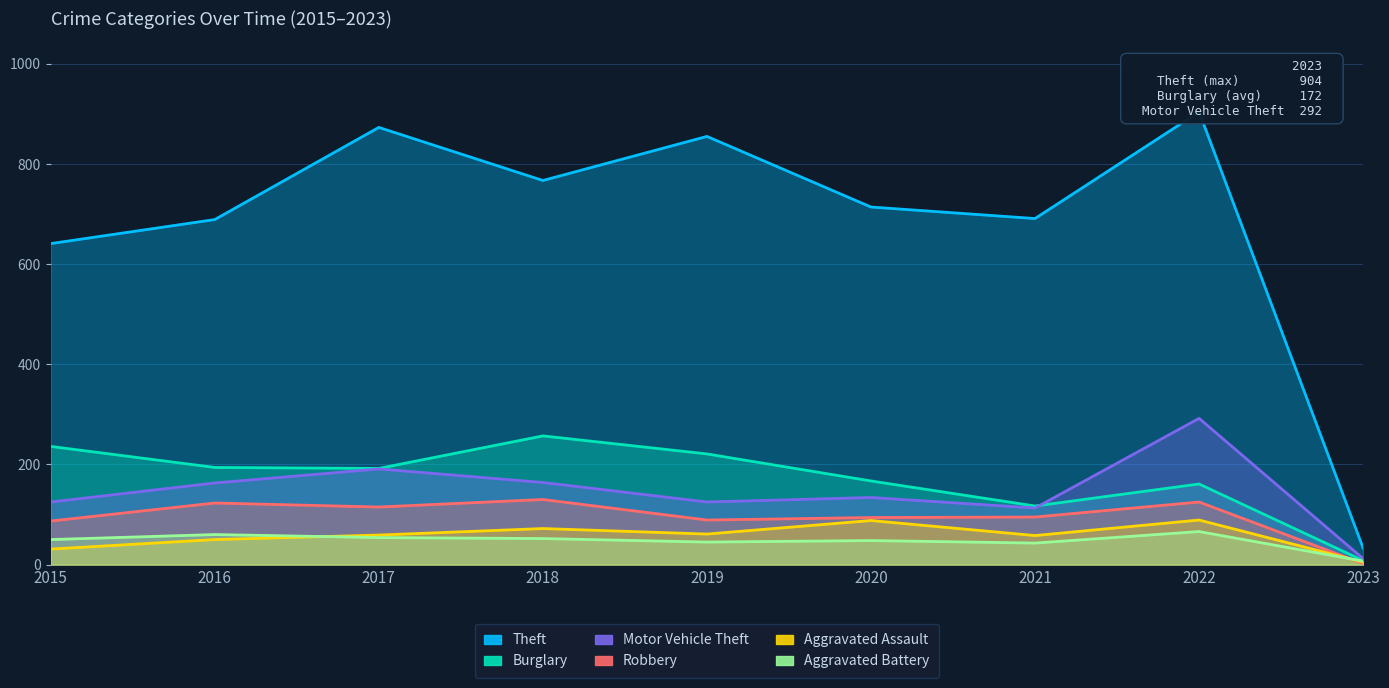

True or false: Theft and Motor Vehicle Theft cross at least once.

False